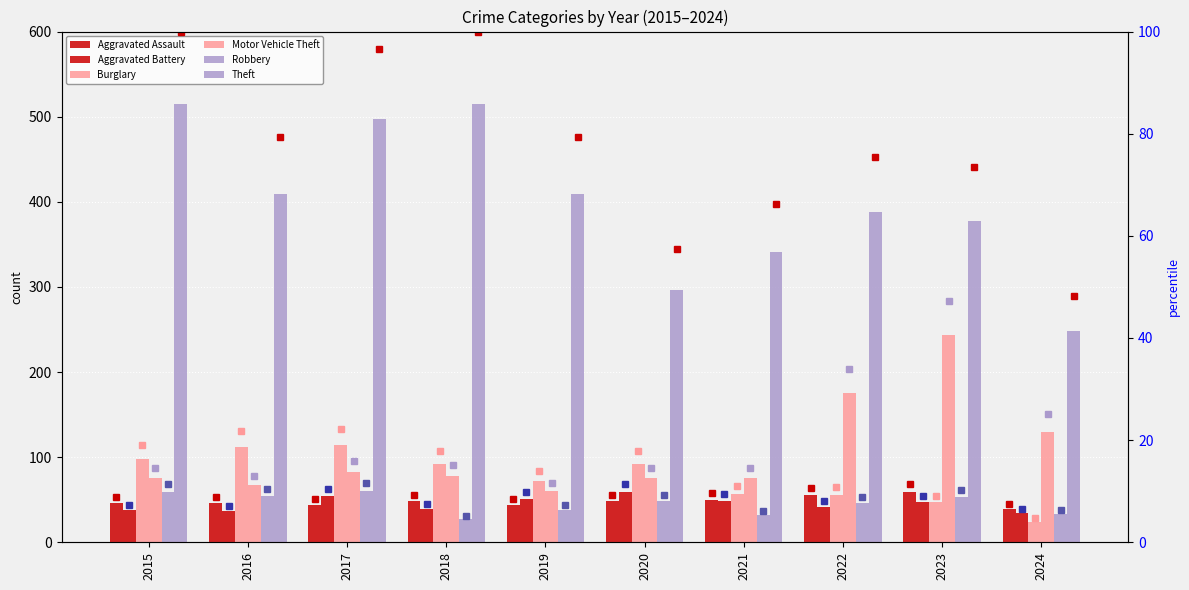

Are the bars grouped side by side (vs. stacked)?

Yes